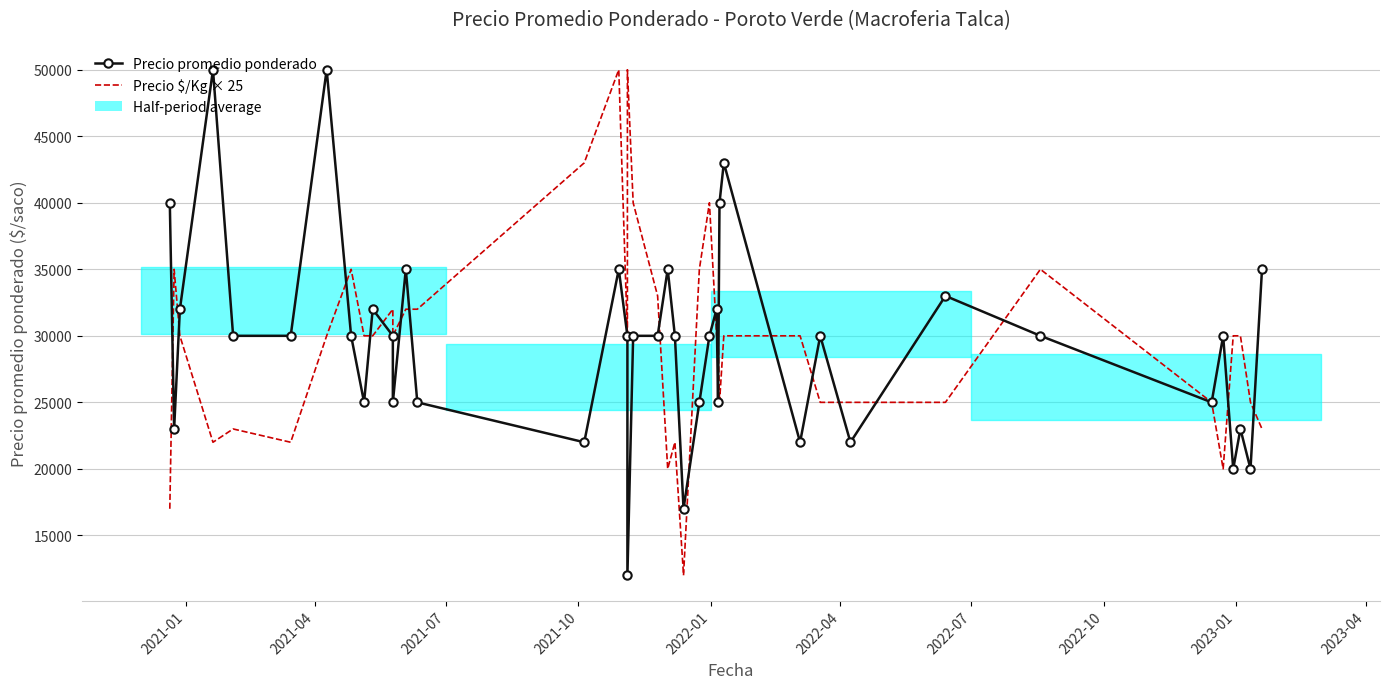

Which series has the largest range (max minus min)?

Precio promedio ponderado